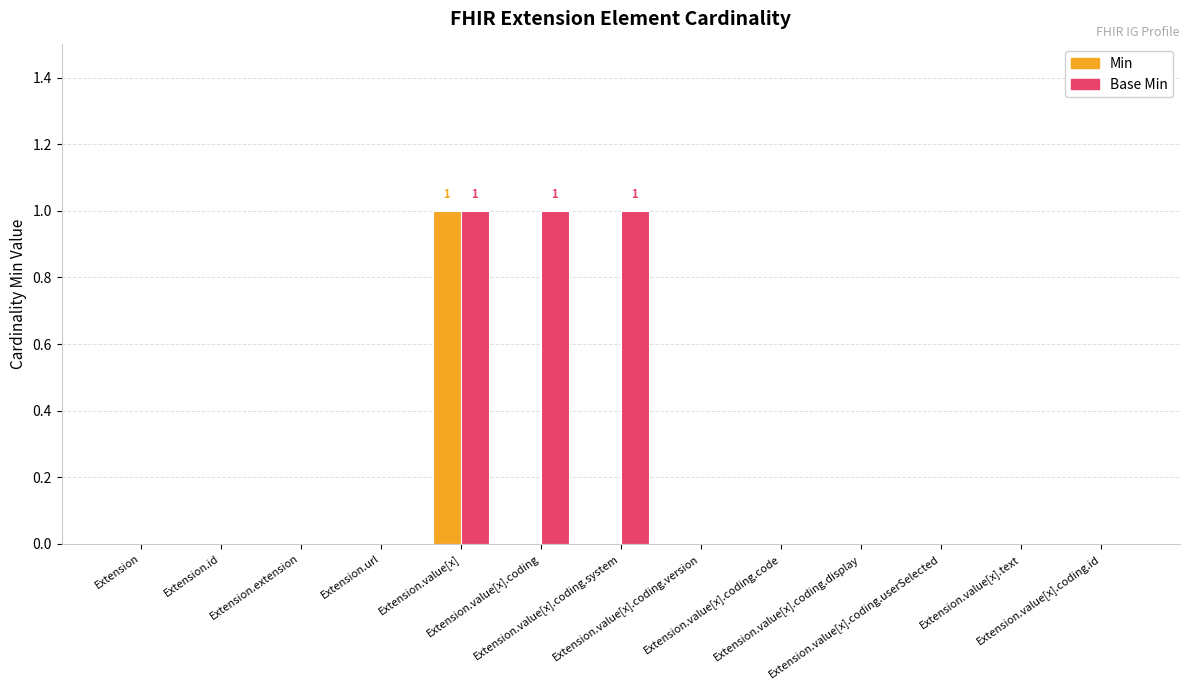

Which series has the largest total across all categories?

Base Min